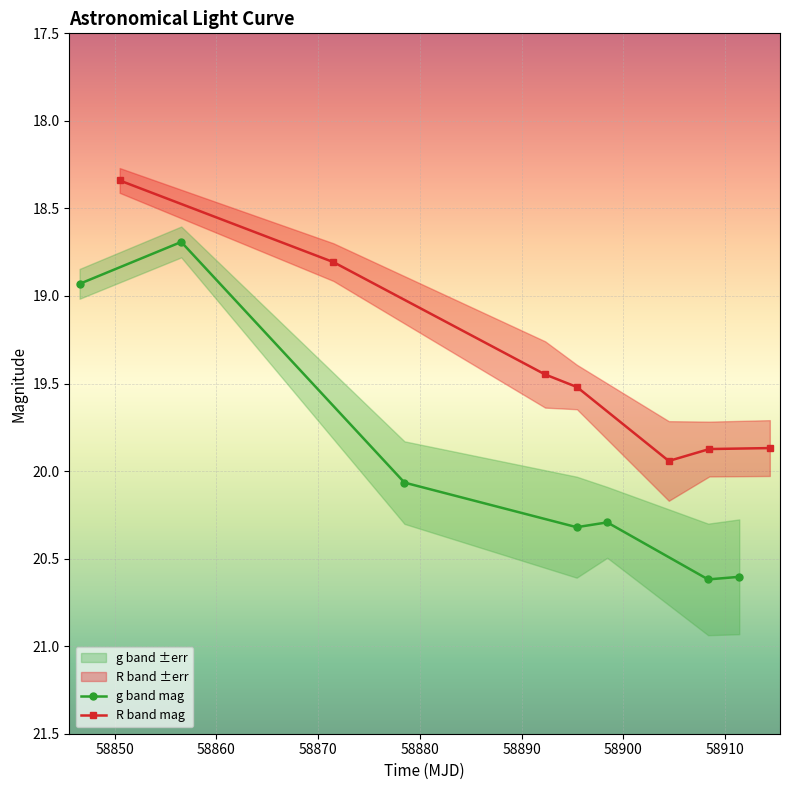

How many lines are shown in the chart?

2